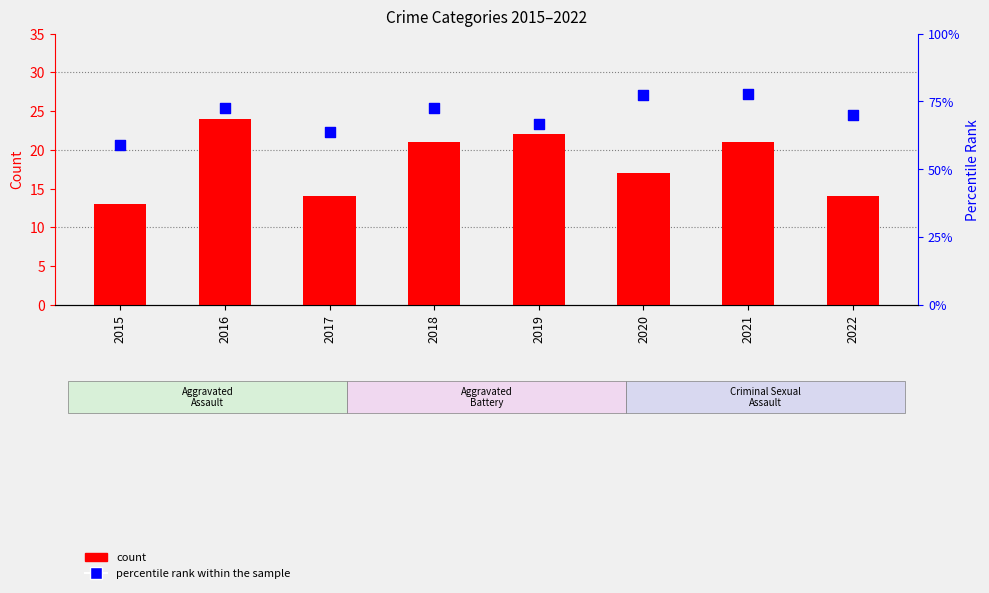

Which series reaches the minimum Y coordinate?

Robbery count